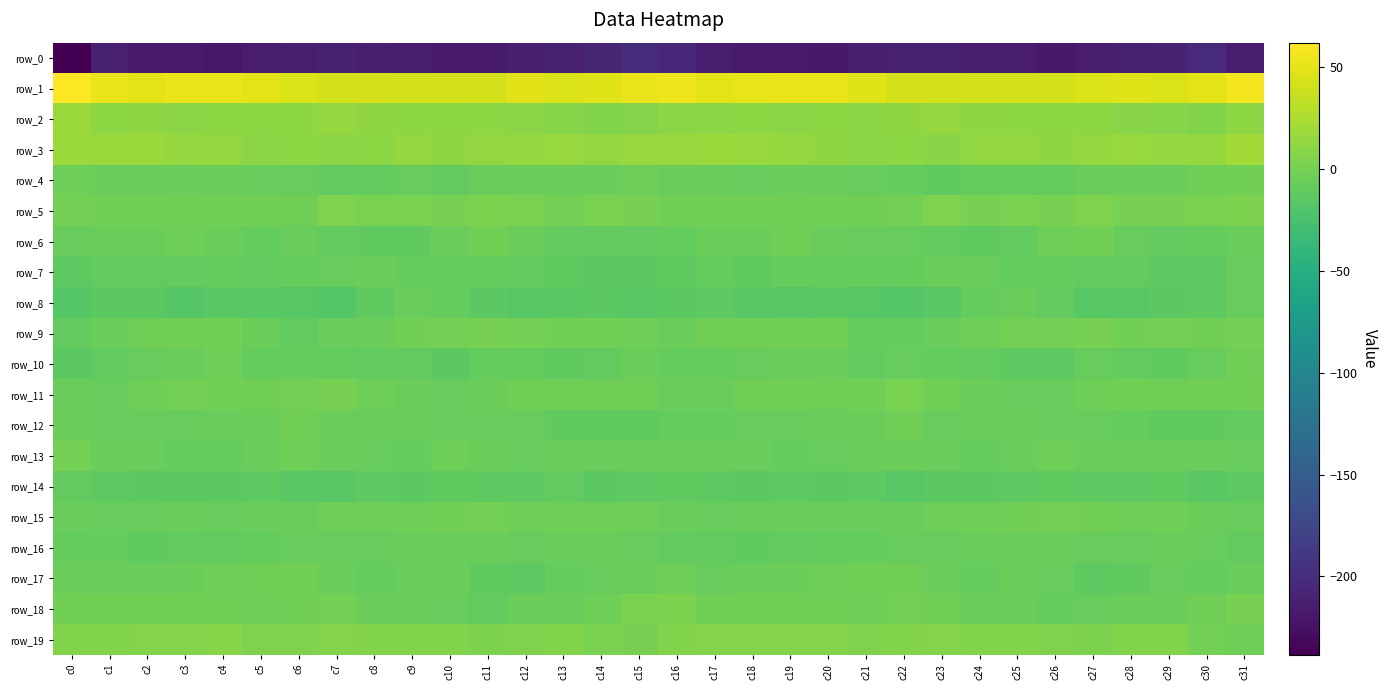

True or false: row_1 has a value of 56.6 at c7.

False